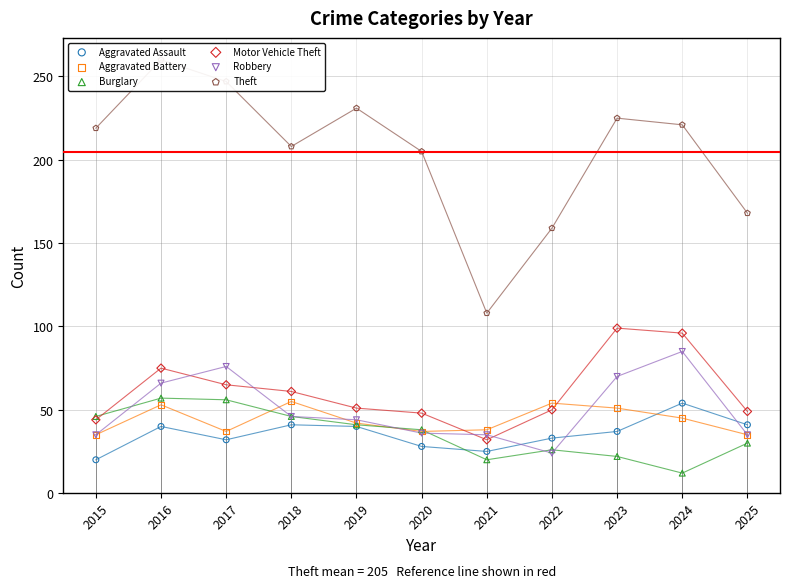

At which category is the sum across all series the highest?

2016